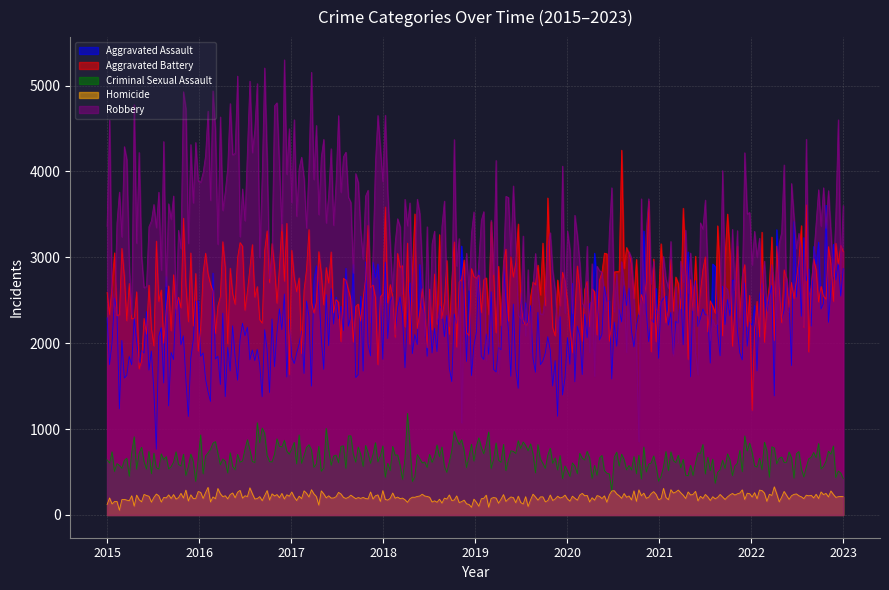

What are all the series names shown in the legend?

Aggravated Assault, Aggravated Battery, Criminal Sexual Assault, Homicide, Robbery